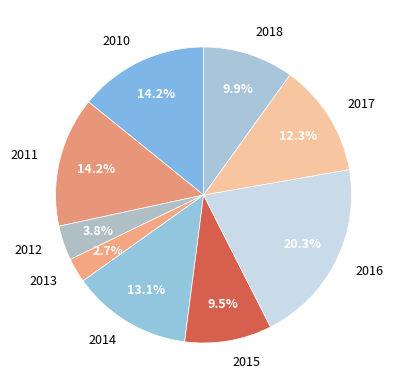

Is there a majority slice in this chart?

No